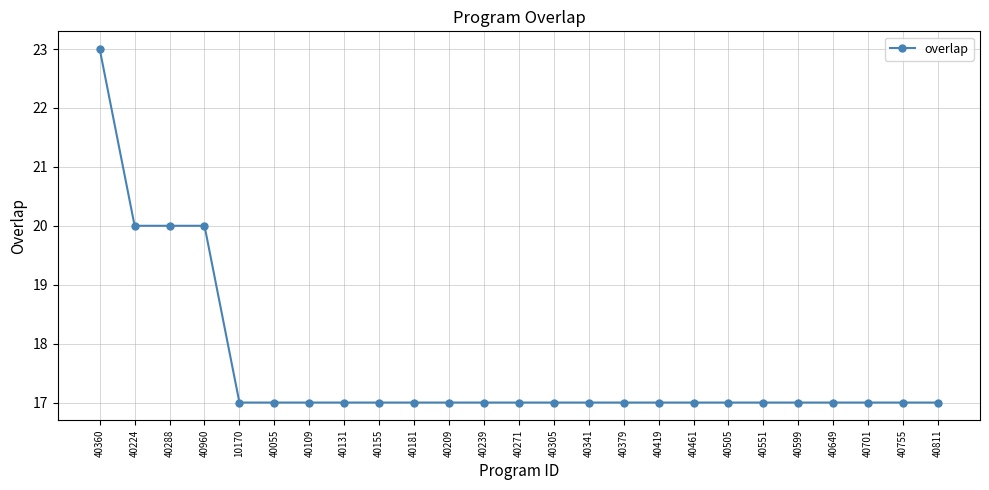

Reading right to left, transcribe all the data shown in this chart.

17	17	17	17	17	17	17	17	17	17	17	17	17	17	17	17	17	17	17	17	17	20	20	20	23